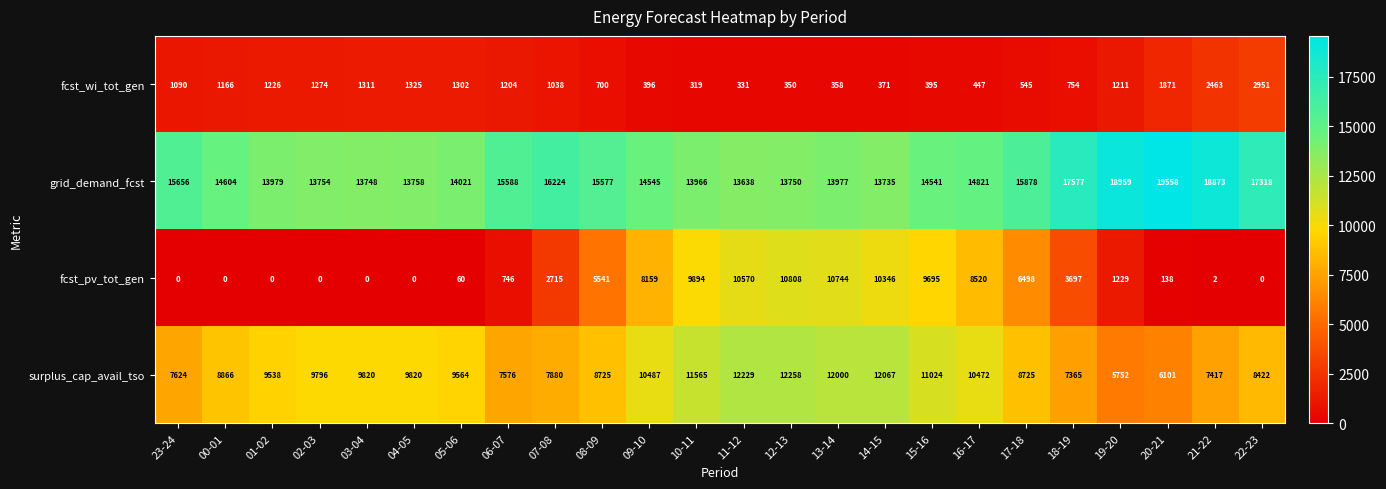

What is the greatest value displayed?

19558